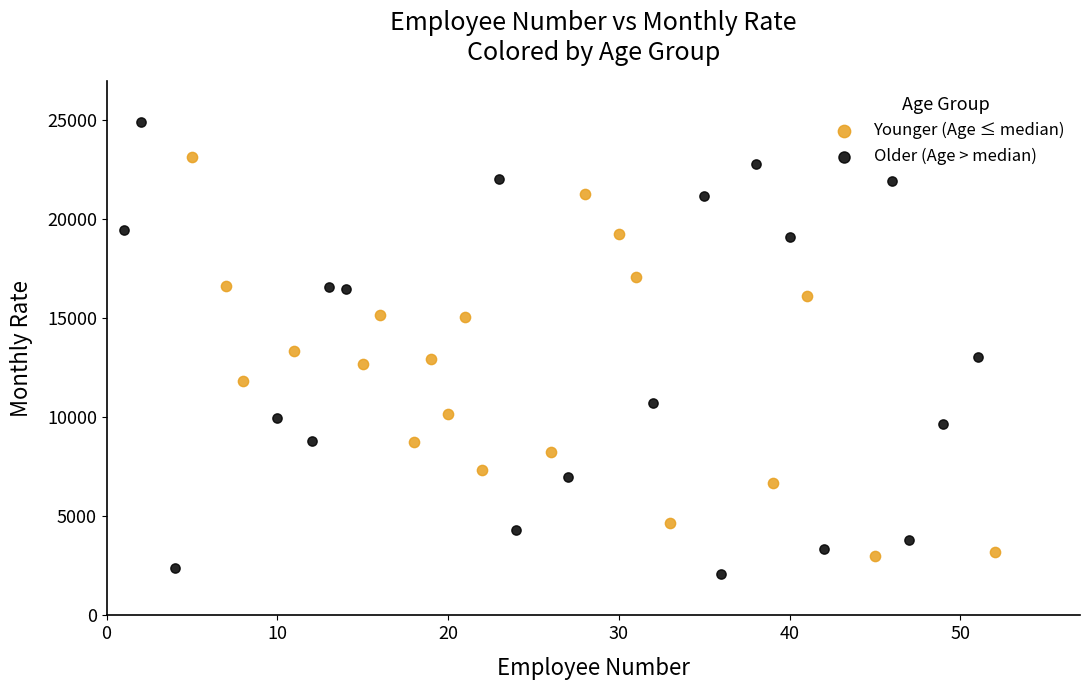

Which series contains the highest Y value?

Older (Age > median)